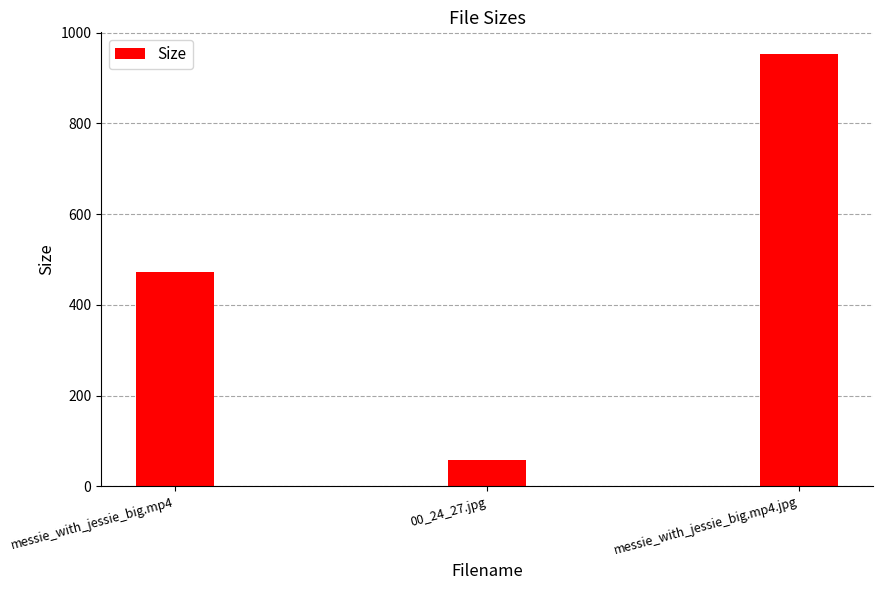

List the labels in order of value, smallest first.

00_24_27.jpg, messie_with_jessie_big.mp4, messie_with_jessie_big.mp4.jpg